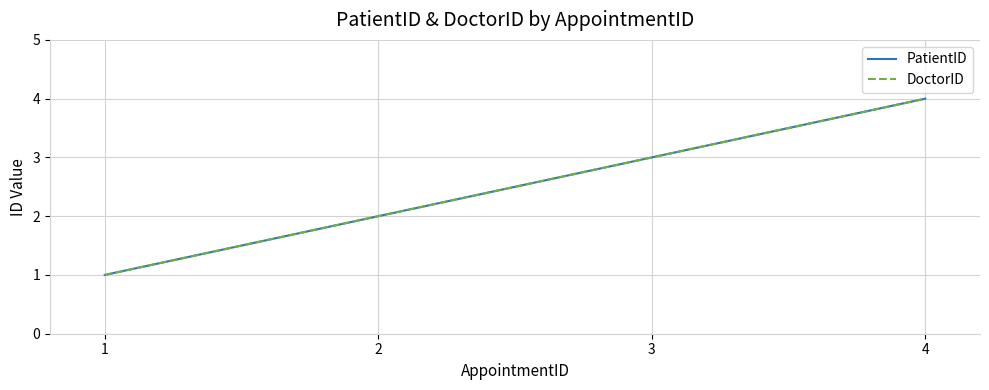

Does the chart display data point markers on the line(s)?

No